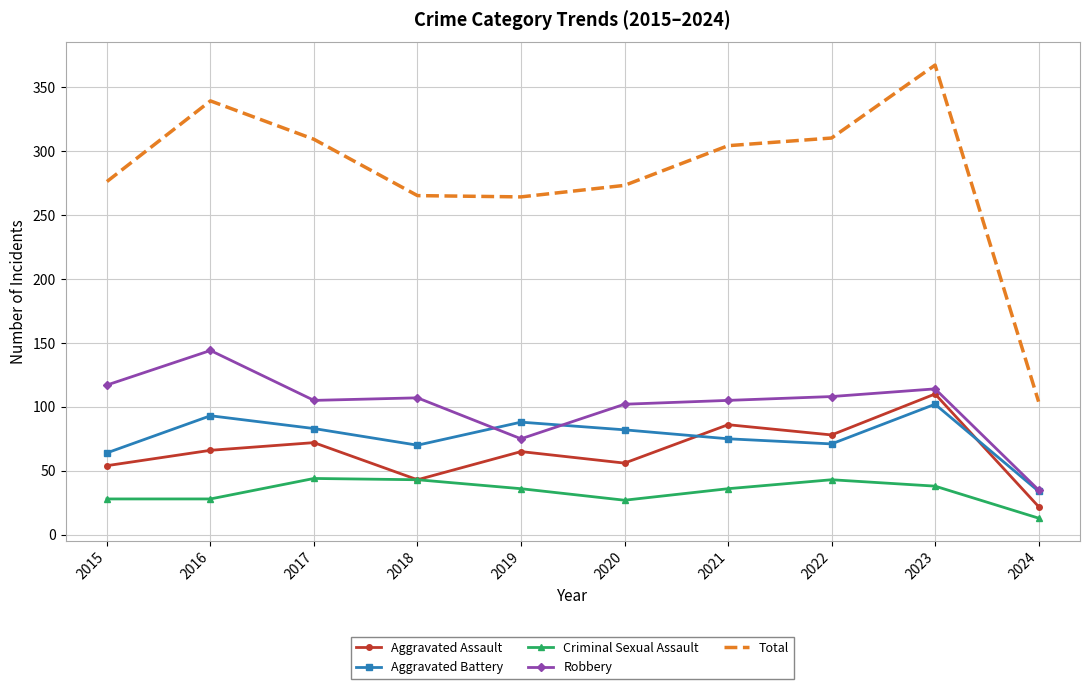

Between 2018 and 2023, which series saw the biggest shift?

Total